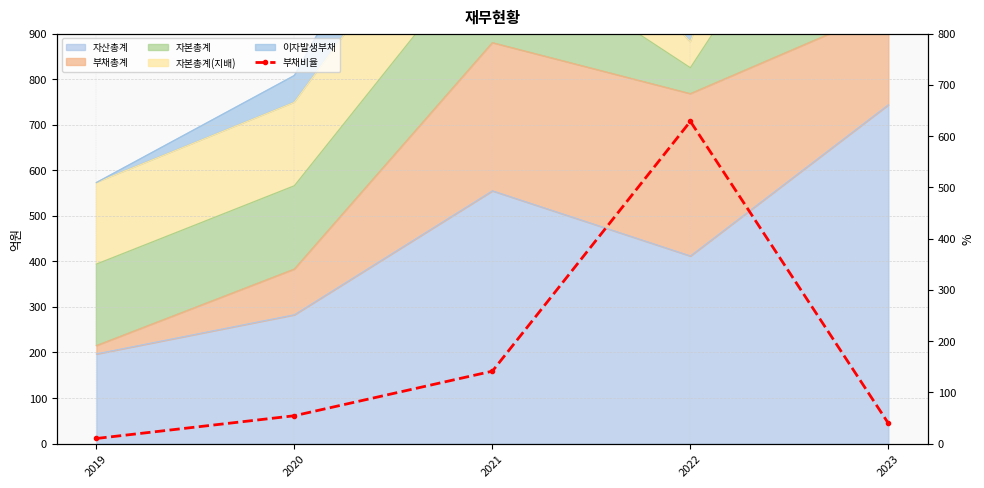

What is the sum of all values?

874.0